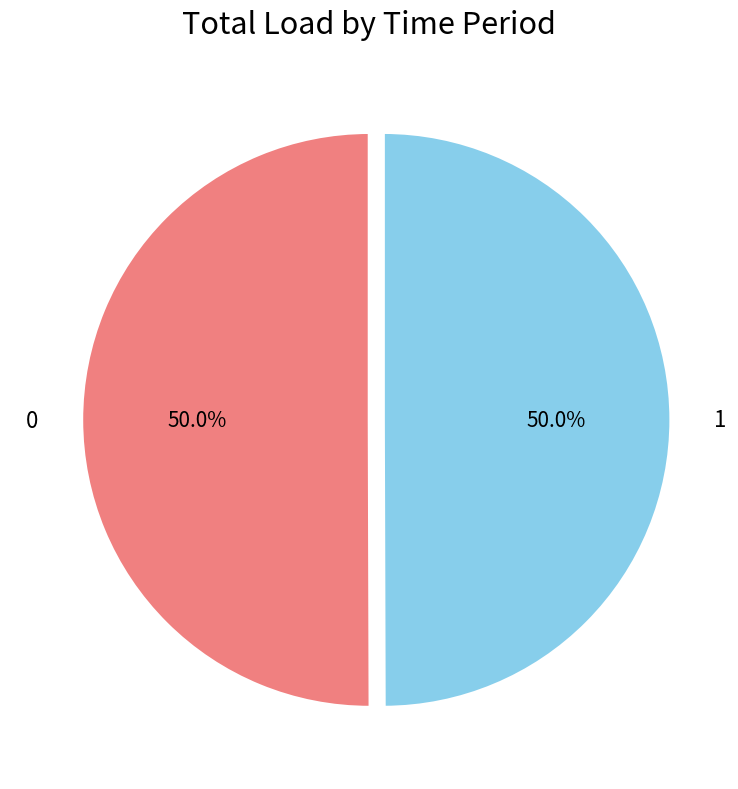

What is the ratio of the value at 0 to the value at 1?

1.0